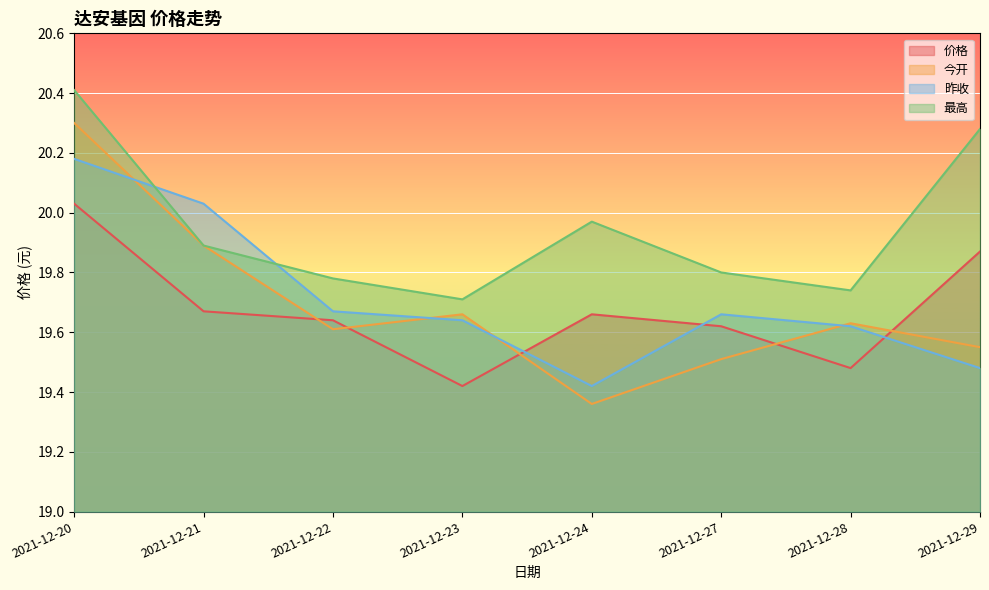

What is the sum of the 价格 values at 2021-12-24 and 2021-12-27?

39.3